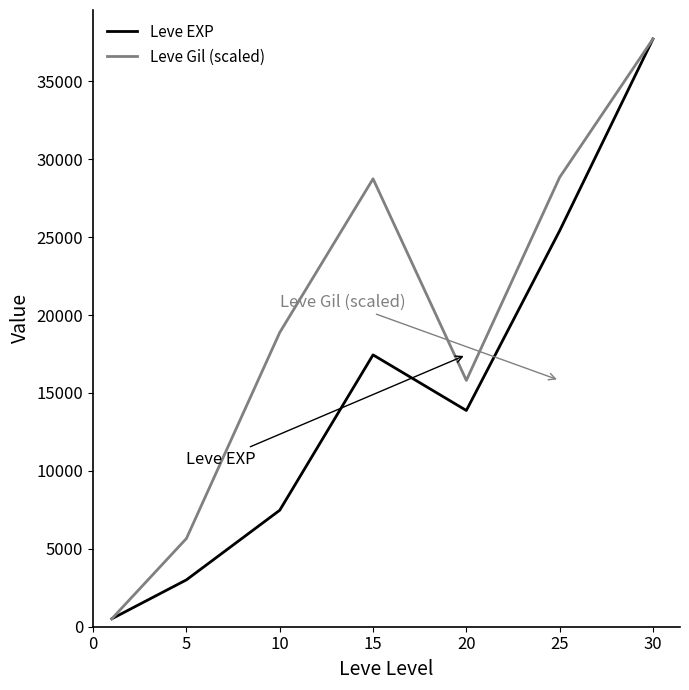

Which series has the largest total across all categories?

Leve Gil (scaled)